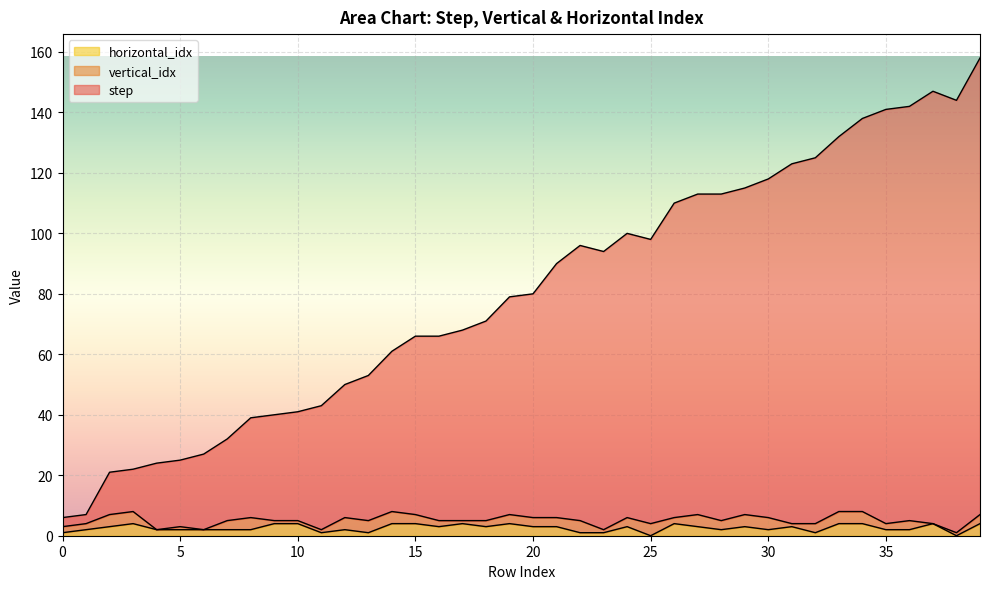

In horizontal_idx, how many points are lower than both neighbors (excluding endpoints)?

9